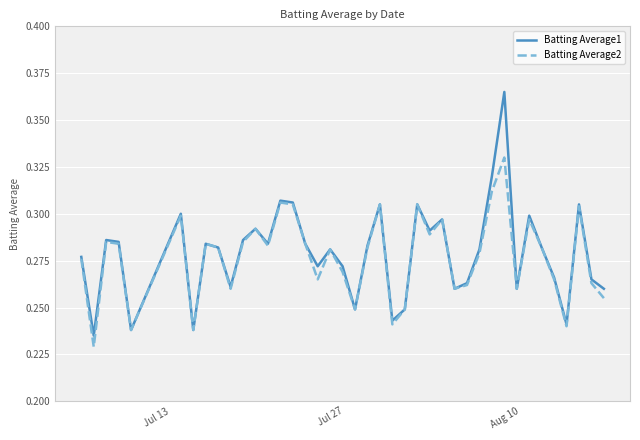

Which series has the largest range (max minus min)?

Batting Average1